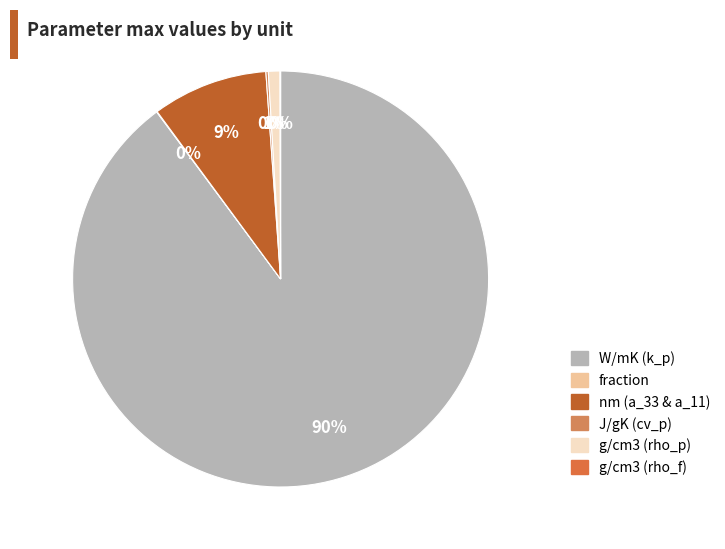

Which category accounts for the majority?

W/mK (k_p)